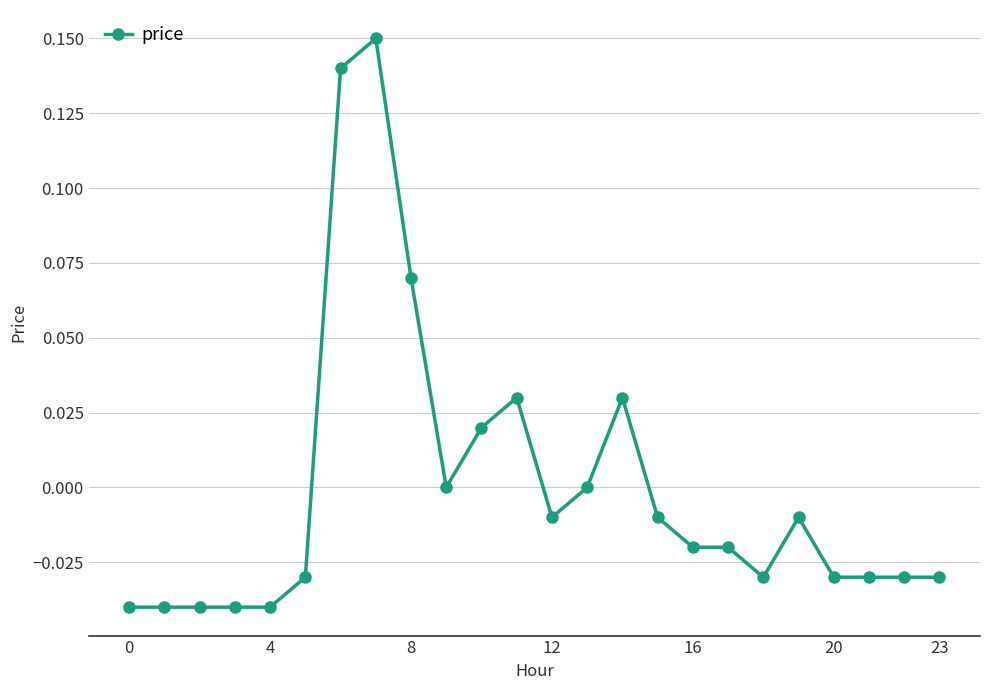

True or false: there are more than 1 points higher than both neighbors.

True